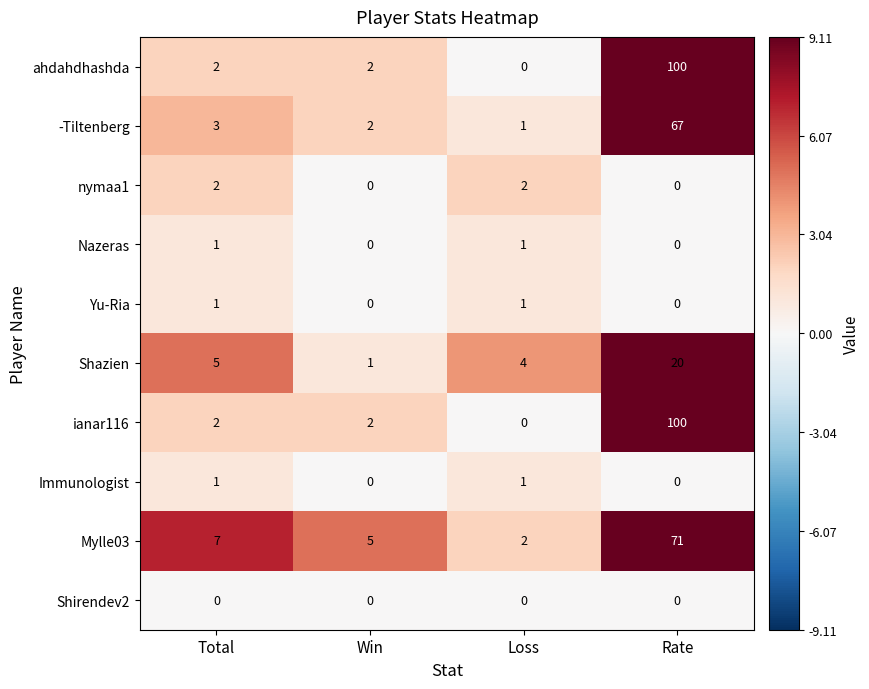

The value of Nazeras at Loss is 0. True or false?

False